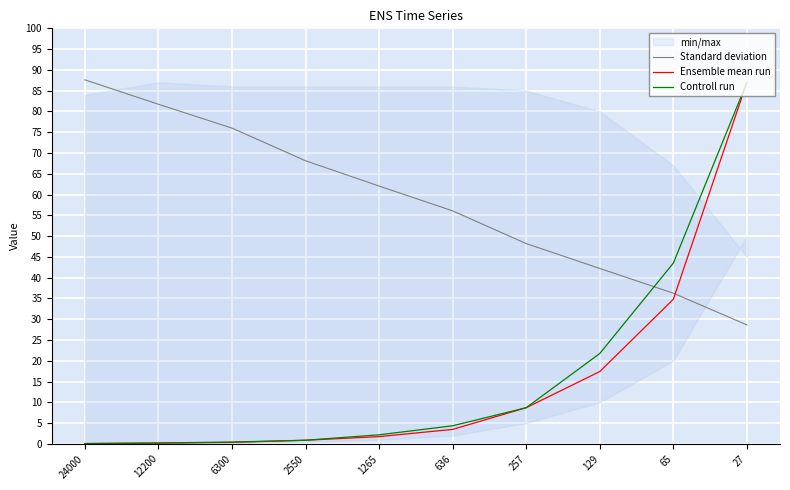

What is the difference between the Standard deviation values at 27 and 6300?

47.4